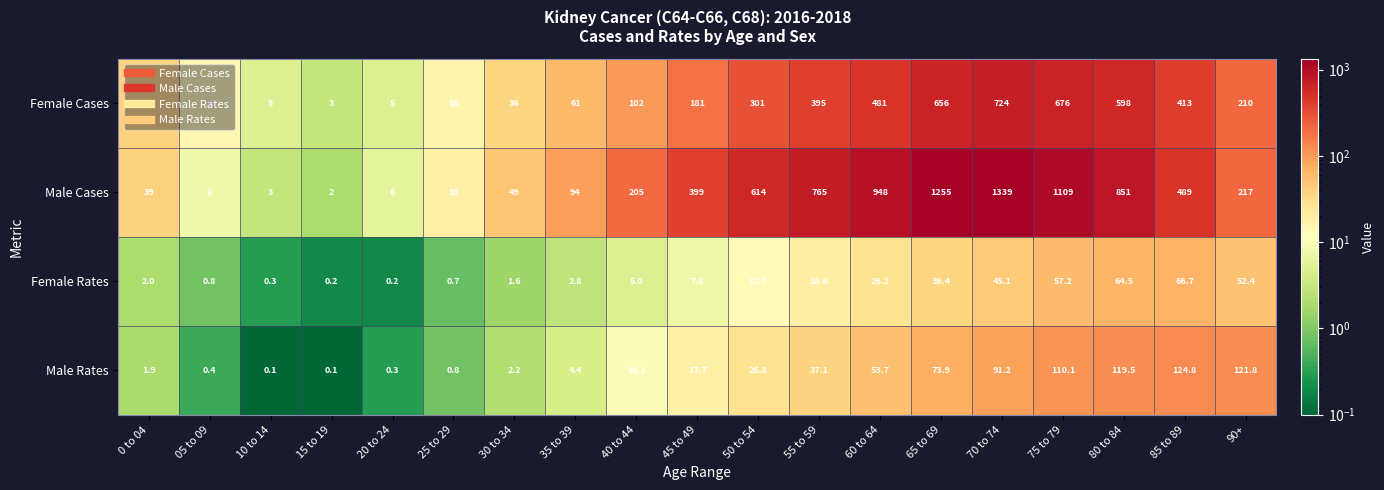

Which series has the widest spread of values?

Male Cases